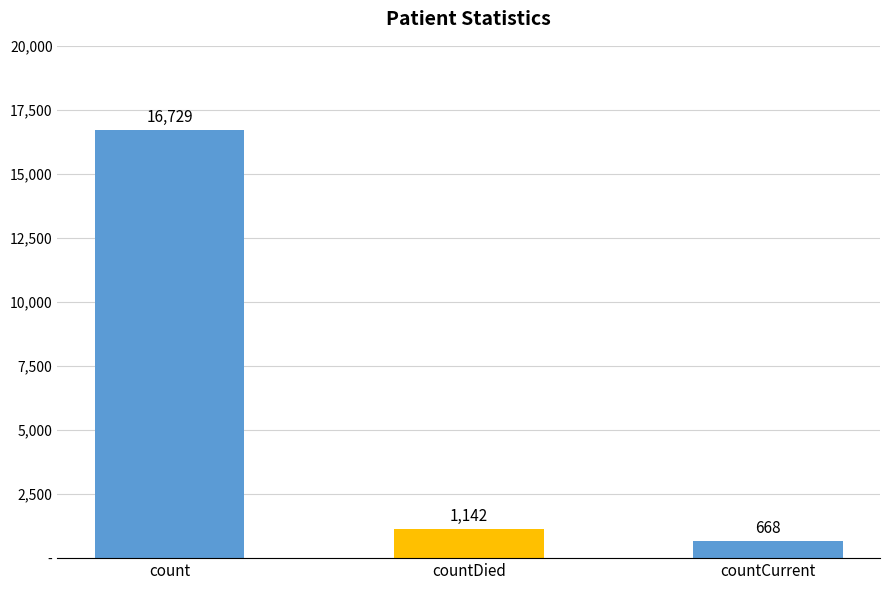

Are the bars grouped side by side (vs. stacked)?

No